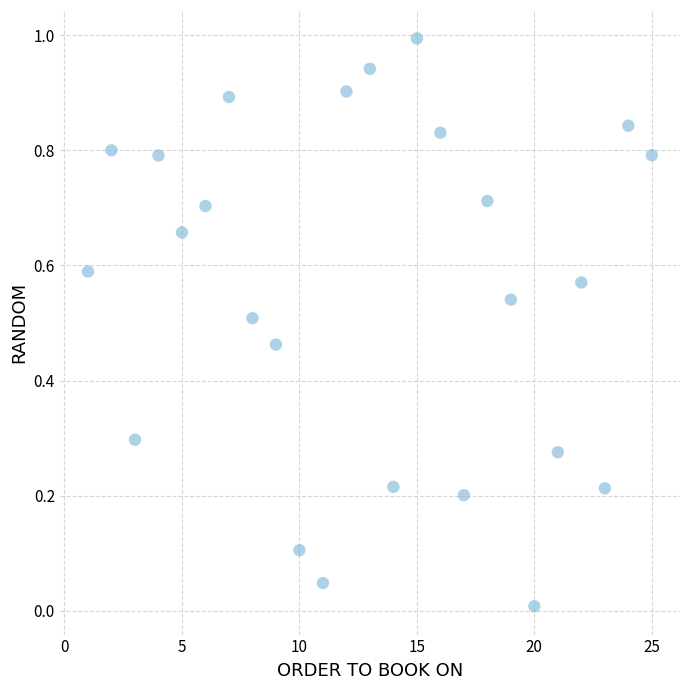

What is the range of X values (max minus min)?

24.0